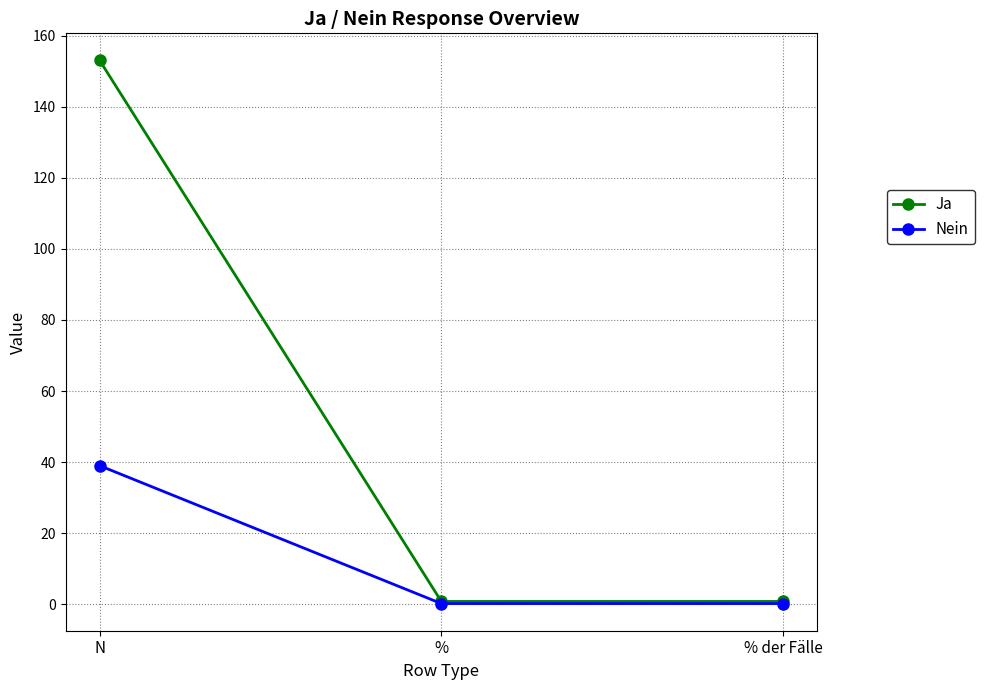

Reading right to left, extract all data points from this chart.

Ja: % der Fälle=0.8	%=0.8	N=153.0
Nein: % der Fälle=0.2	%=0.2	N=39.0